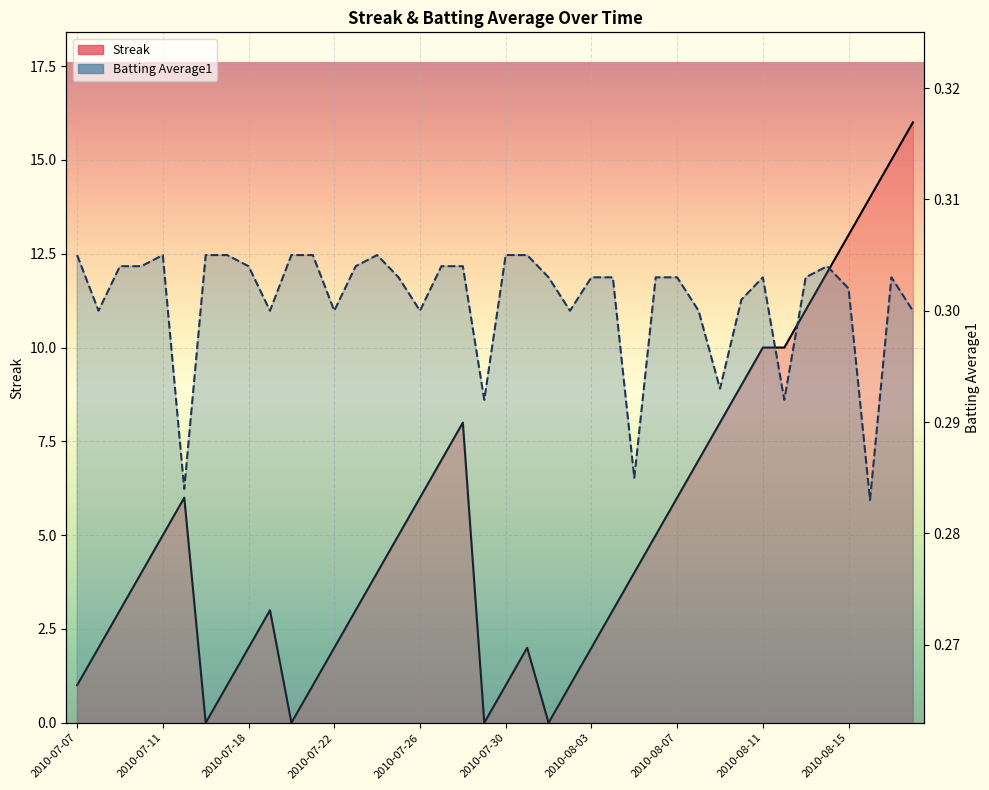

Read the Batting Average1 value at 34.

0.3